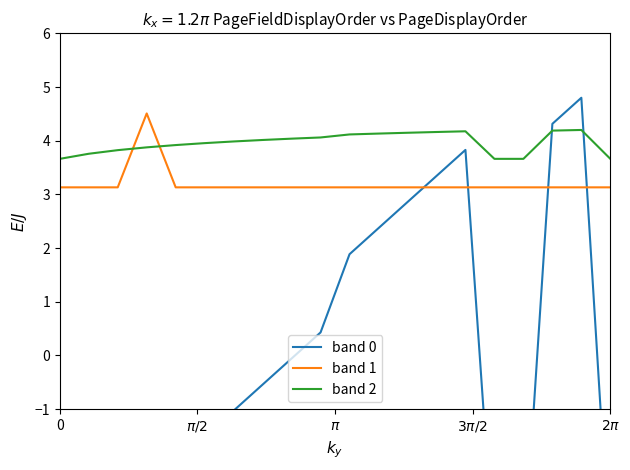

What is the smallest value displayed?

-3.9